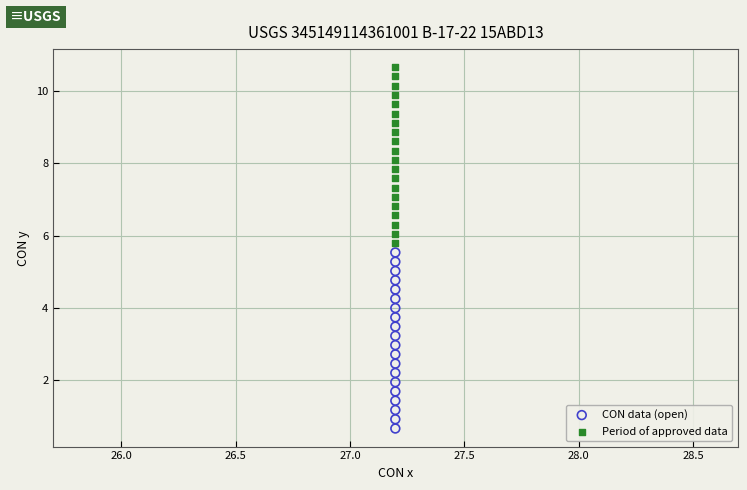

Which series reaches the maximum Y coordinate?

Period of approved data